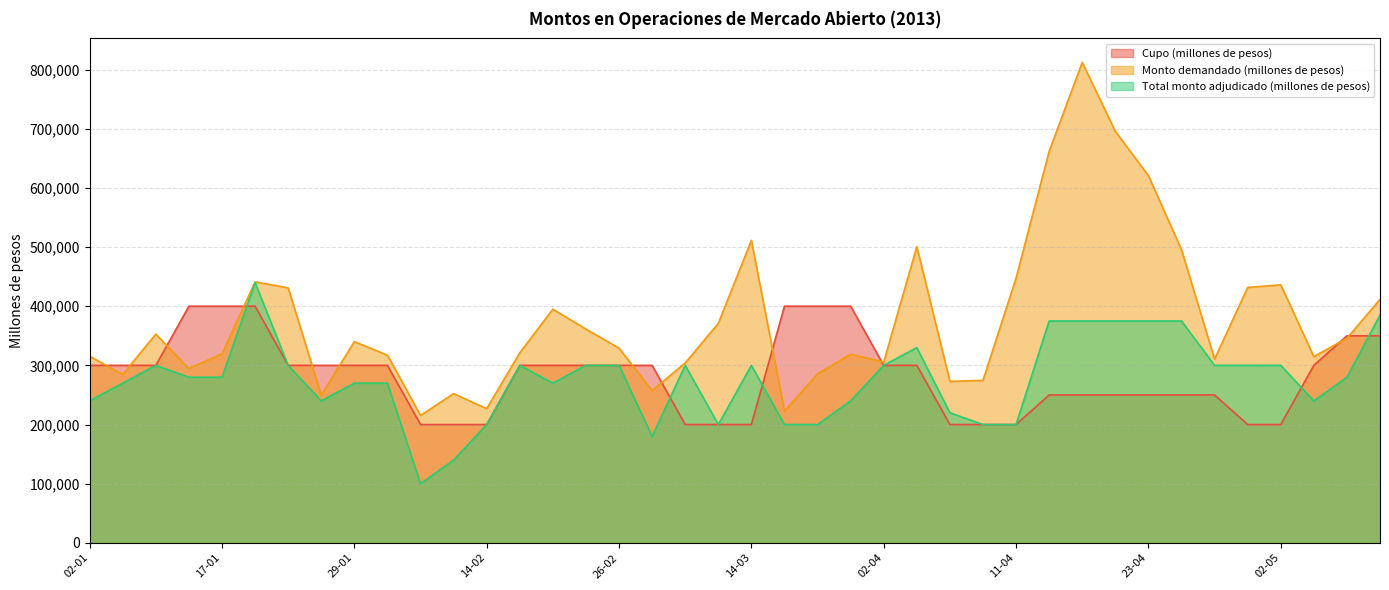

What is the spread (max minus min) of values at 13-02?

112300